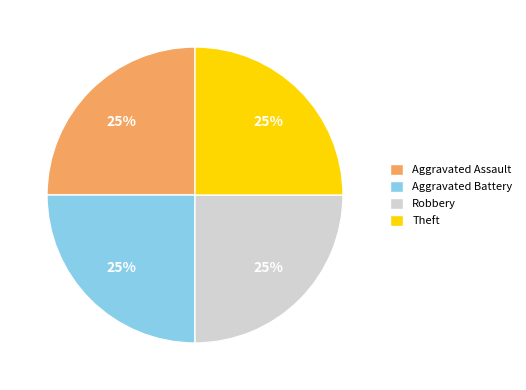

To the nearest percent, what is the average slice percentage?

25%